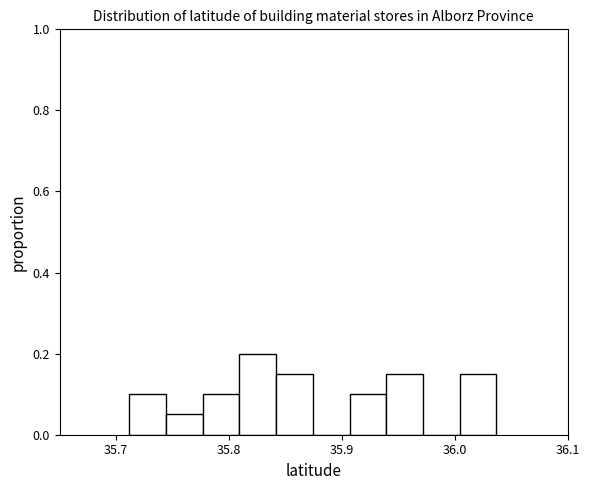

Read against the x-axis, roughly where is the centre of the tallest bar?

35.83